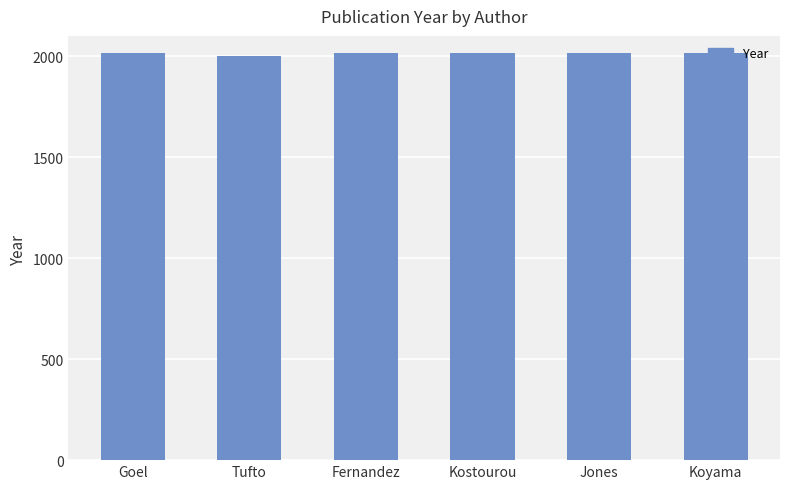

What is the value of the 2nd bar from the left?

1999